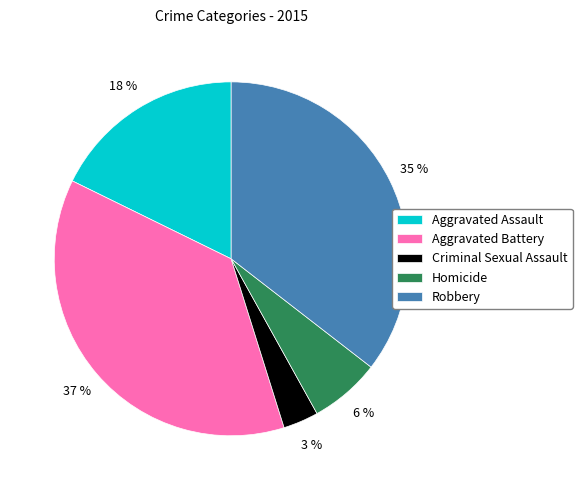

What percentage is the Aggravated Battery slice, to the nearest percent?

37%